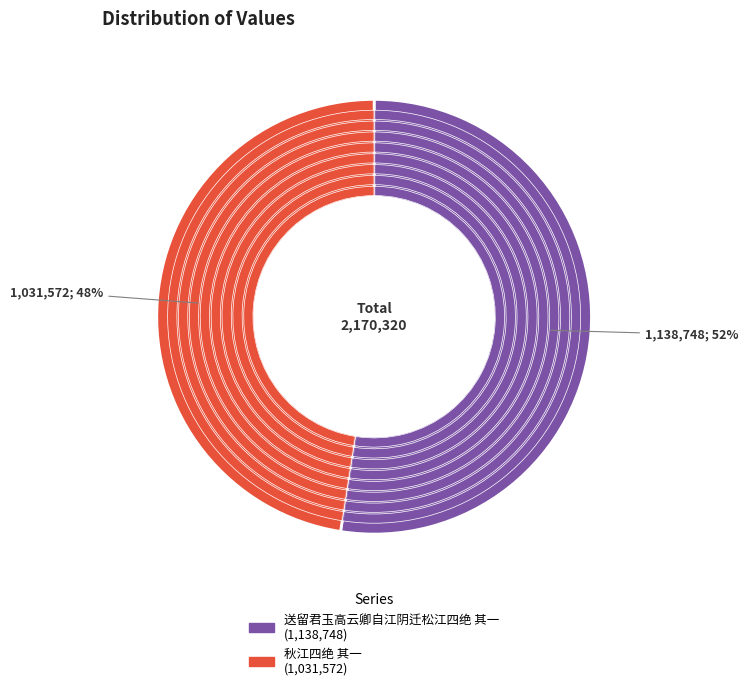

True or false: 秋江四绝 其一 accounts for 48% of the total.

True